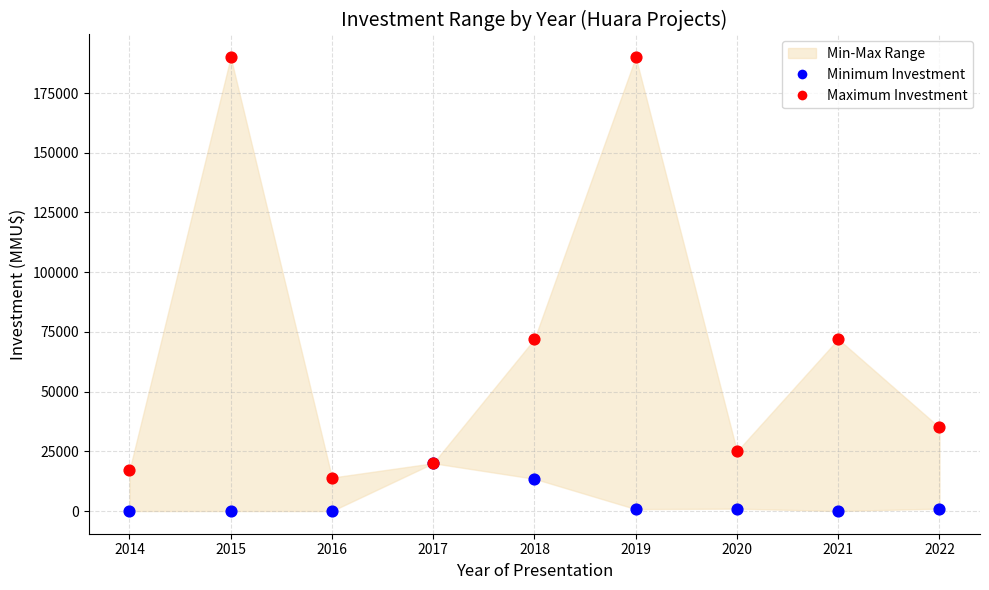

Which series contains the highest Y value?

Maximum Investment